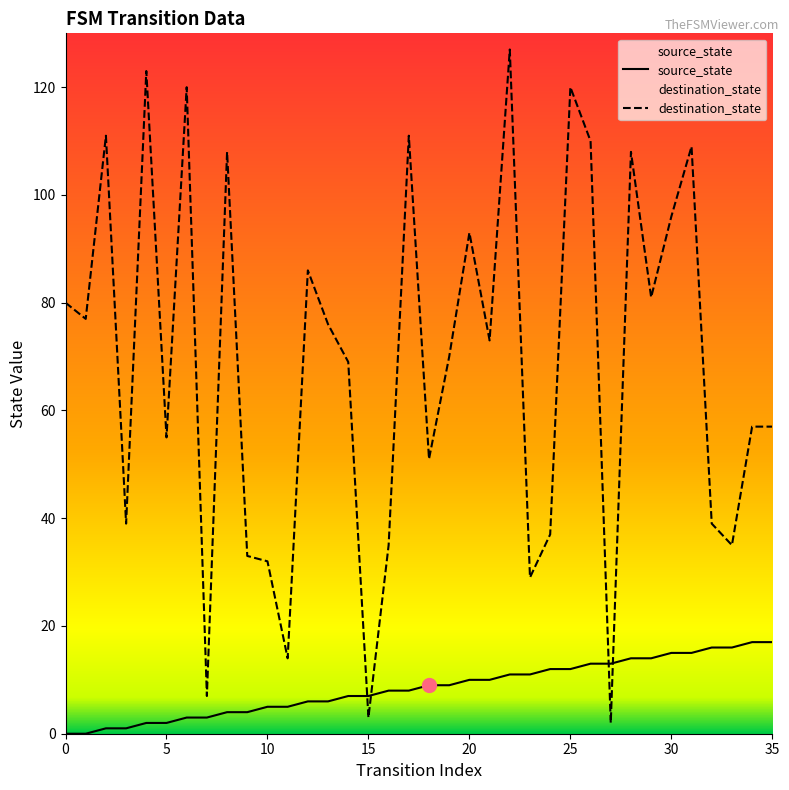

How many data points in destination_state are less than 73?

18